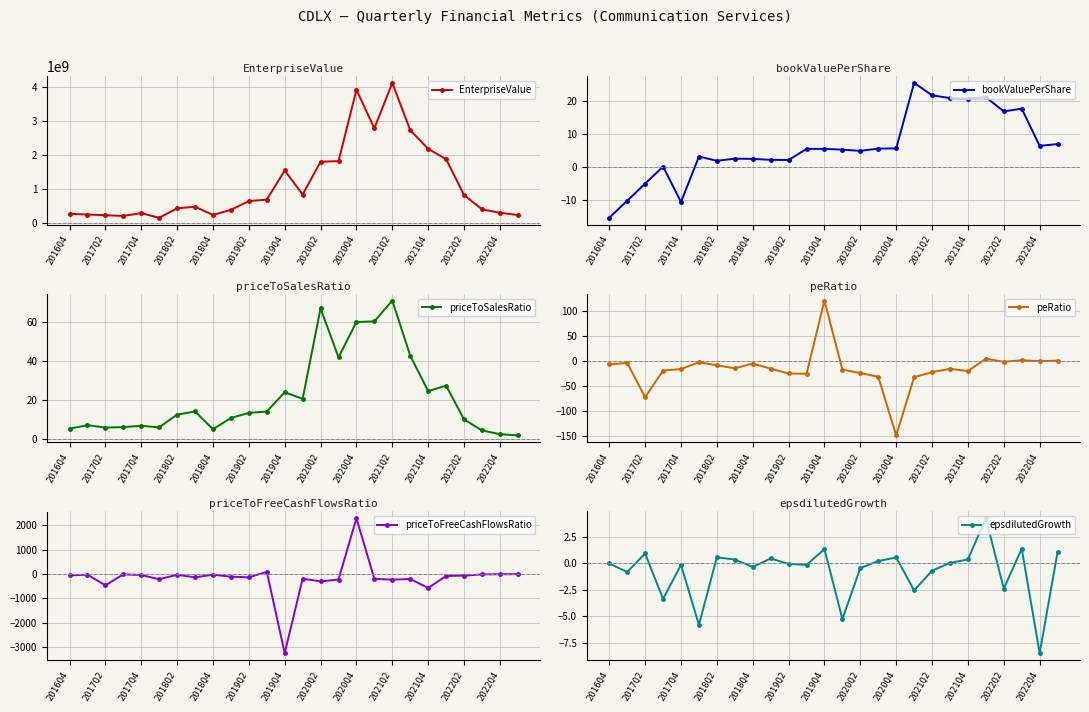

How many negative values does the priceToFreeCashFlowsRatio series have?

24